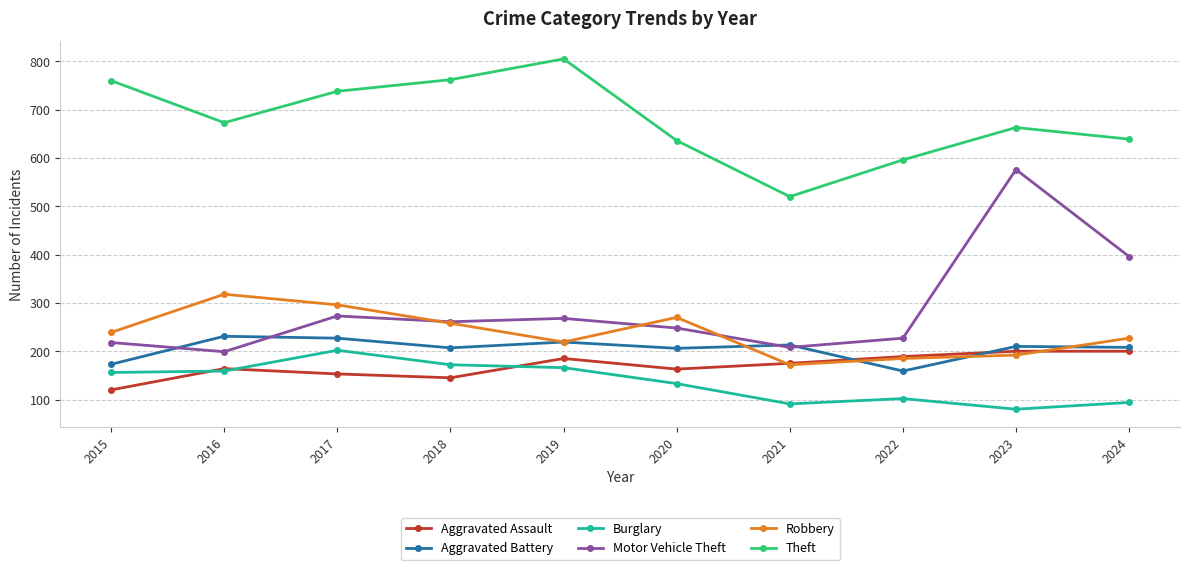

What is the sum of the Theft values at 2020 and 2021?

1156